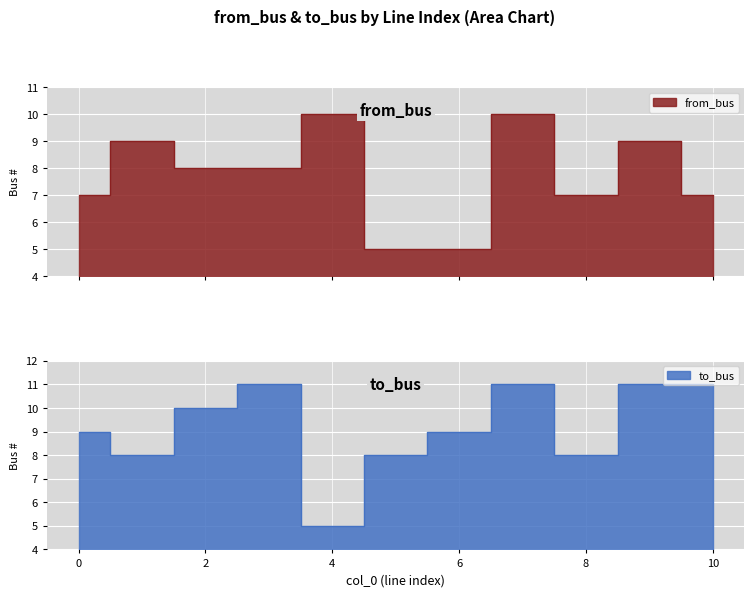

Which series has the largest total across all categories?

to_bus